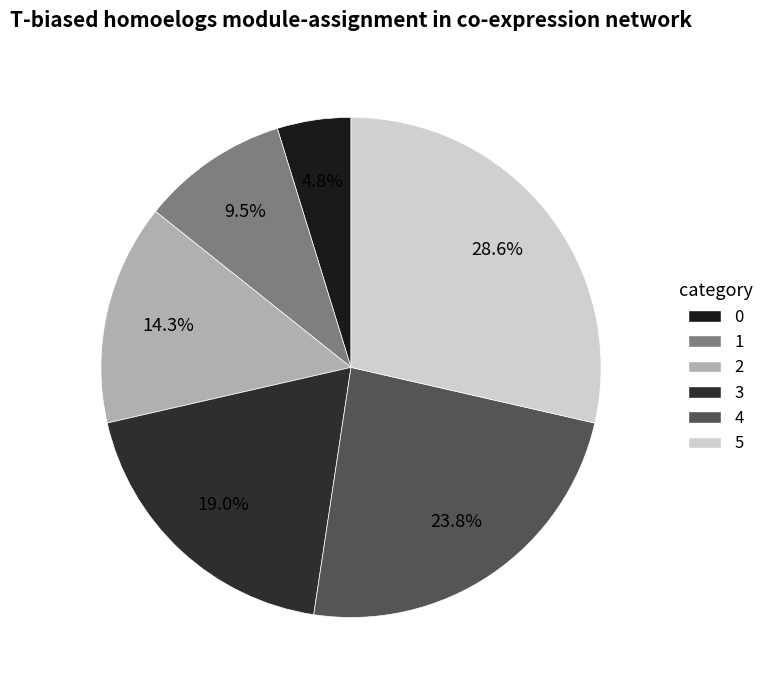

How much of the chart is everything except 2?

85.7%